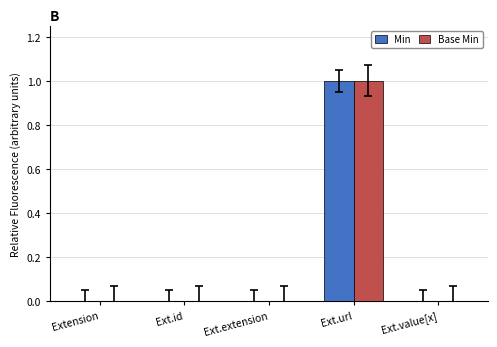

At which category is the sum across all series the highest?

Ext.url